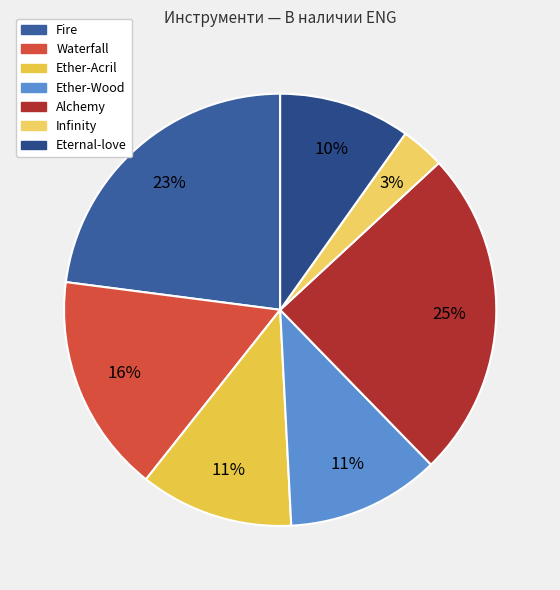

Rank the categories by value from highest to lowest.

Alchemy, Fire, Waterfall, Ether-Acril, Ether-Wood, Eternal-love, Infinity